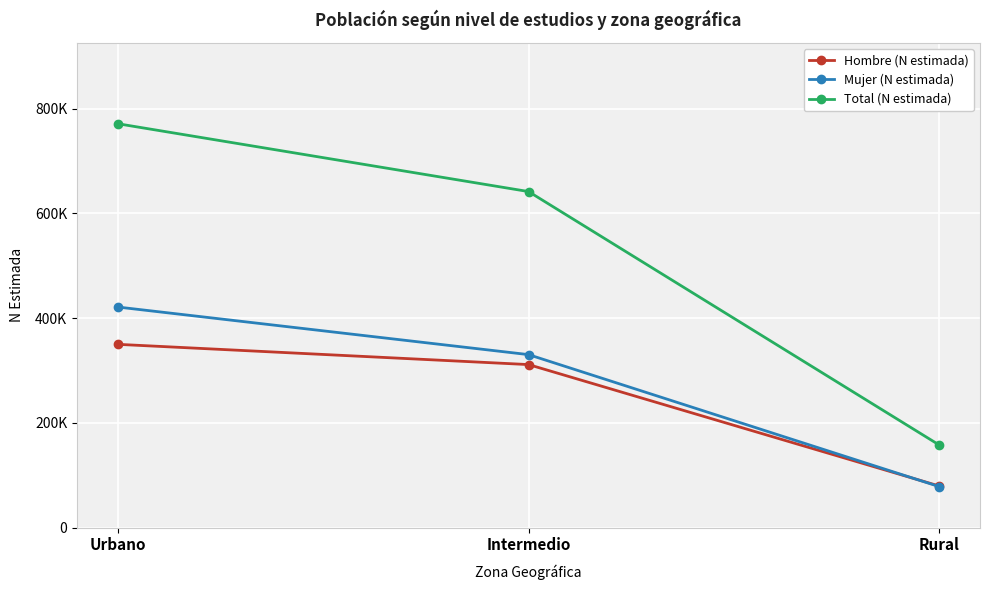

Is it true that Mujer (N estimada) equals 741353 at Urbano?

False